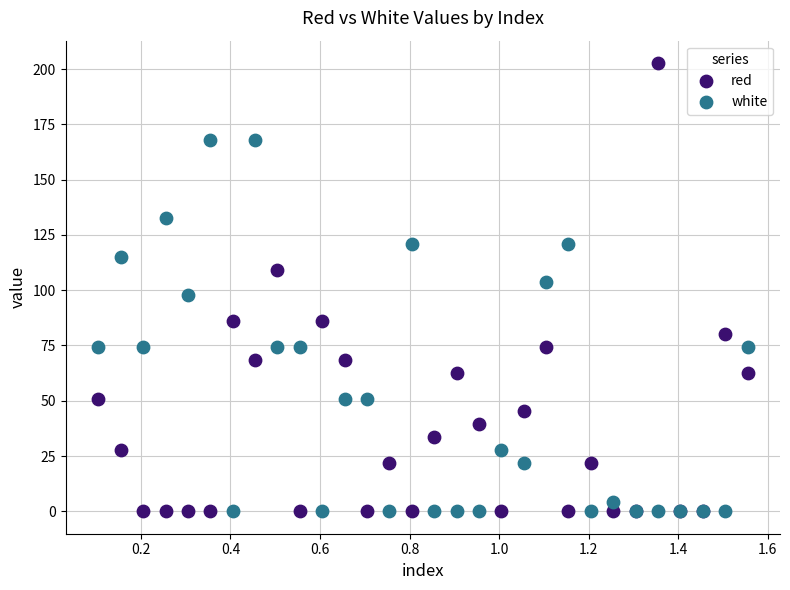

Which series has the largest Y range (max minus min)?

red